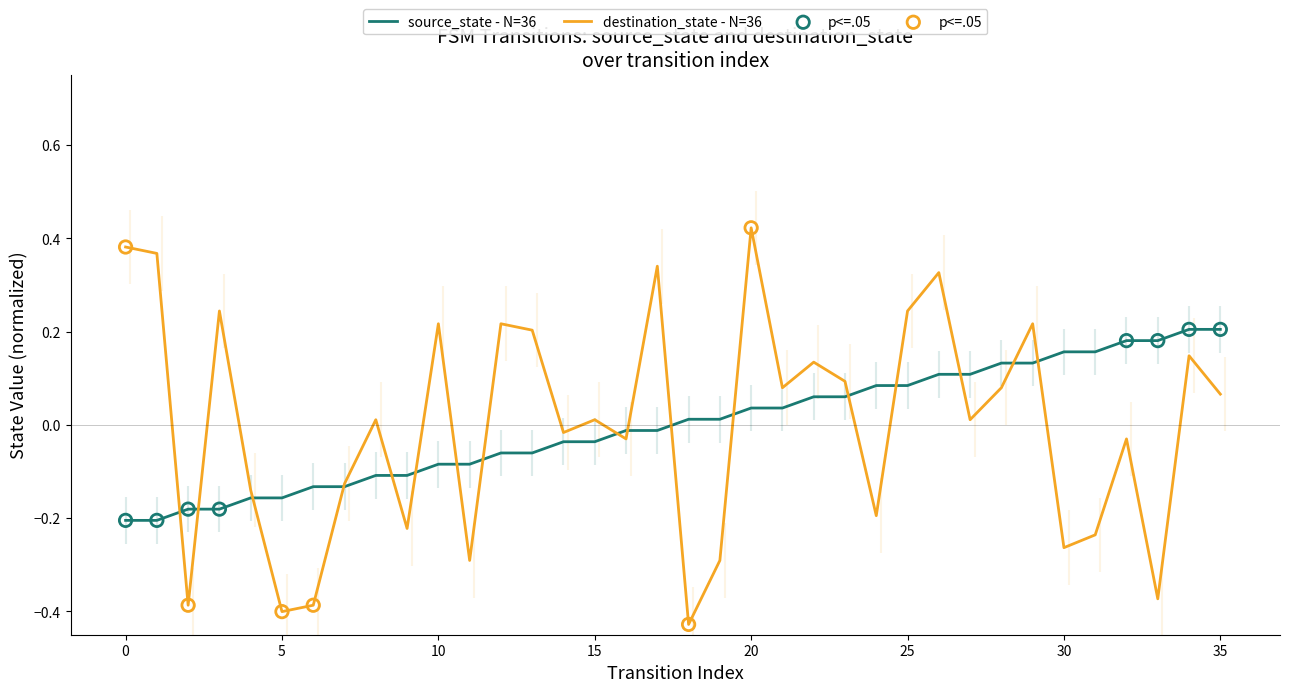

Which series has the largest total across all categories?

destination_state